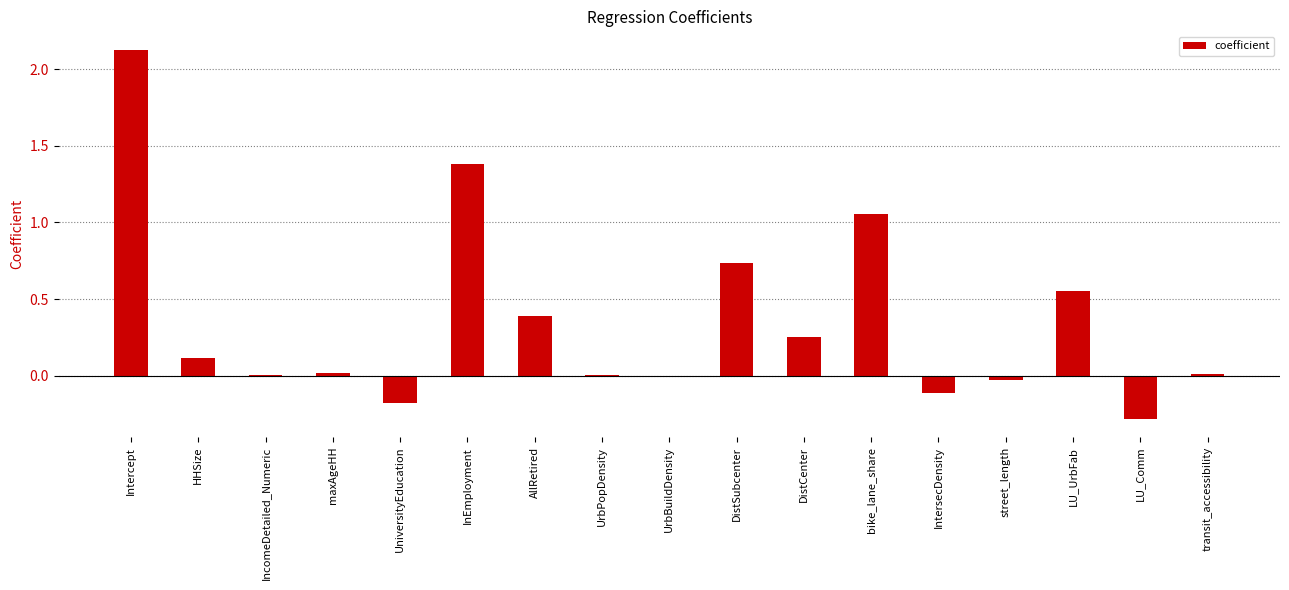

Which has a higher value, DistCenter or street_length?

DistCenter